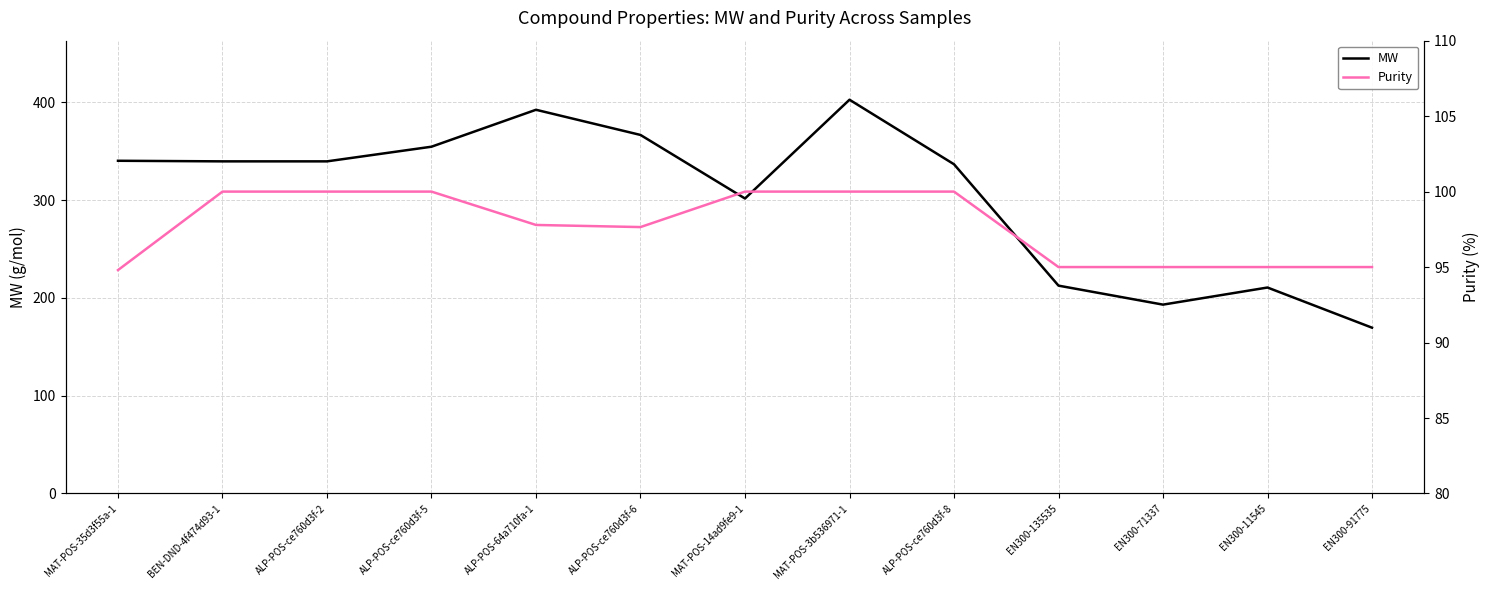

Reading left to right, extract all data points from this chart.

MW: MAT-POS-35d3f55a-1=340.4	BEN-DND-4f474d93-1=339.8	ALP-POS-ce760d3f-2=339.8	ALP-POS-ce760d3f-5=354.8	ALP-POS-64a710fa-1=392.6	ALP-POS-ce760d3f-6=366.8	MAT-POS-14ad9fe9-1=301.8	MAT-POS-3b536971-1=402.8	ALP-POS-ce760d3f-8=336.8	EN300-135535=212.6	EN300-71337=193.2	EN300-11545=210.7	EN300-91775=169.6
Purity: MAT-POS-35d3f55a-1=94.8	BEN-DND-4f474d93-1=100.0	ALP-POS-ce760d3f-2=100.0	ALP-POS-ce760d3f-5=100.0	ALP-POS-64a710fa-1=97.8	ALP-POS-ce760d3f-6=97.7	MAT-POS-14ad9fe9-1=100.0	MAT-POS-3b536971-1=100.0	ALP-POS-ce760d3f-8=100.0	EN300-135535=95.0	EN300-71337=95.0	EN300-11545=95.0	EN300-91775=95.0